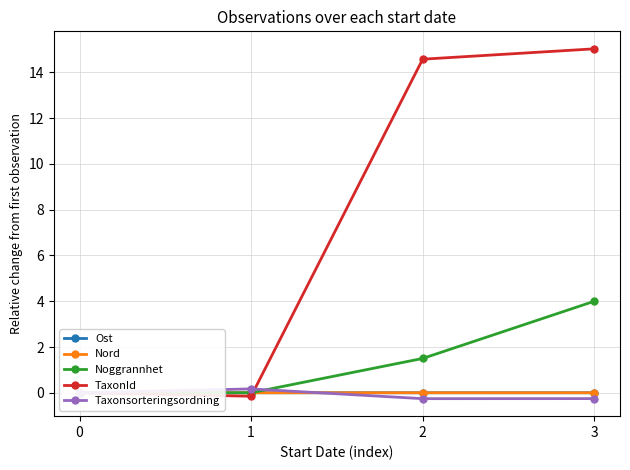

What are all the series names shown in the legend?

Ost, Nord, Noggrannhet, TaxonId, Taxonsorteringsordning